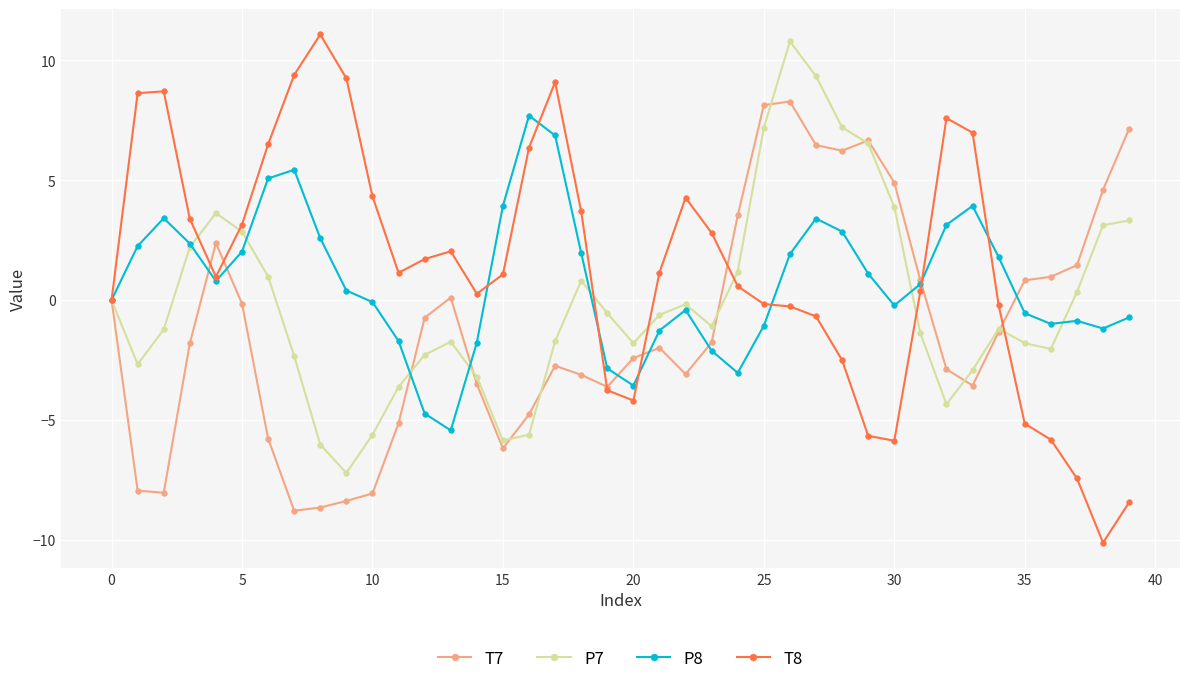

List the series in order of their overall mean, highest first.

T8, P8, P7, T7